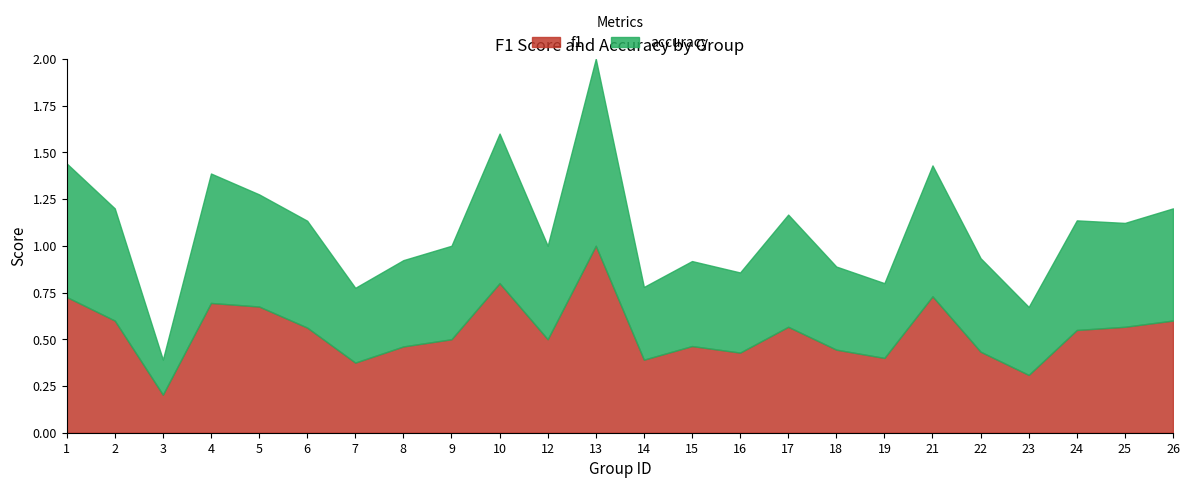

What is the minimum value for f1?

0.2